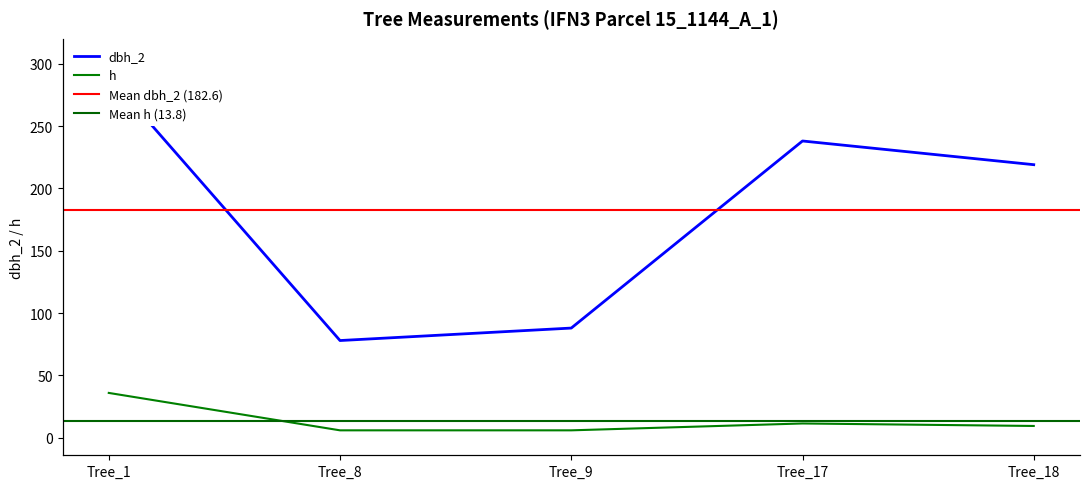

What is the difference between the highest and lowest values at Tree_18?

209.5